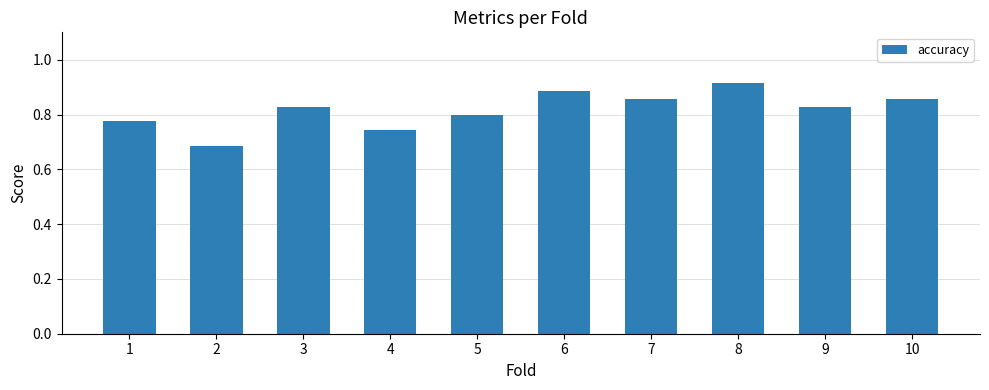

Which label corresponds to the largest value in the chart?

8